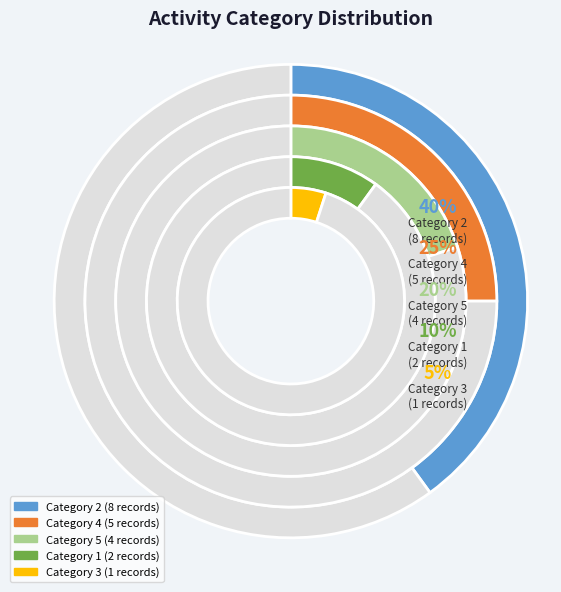

Which category has the smallest portion of the pie?

3